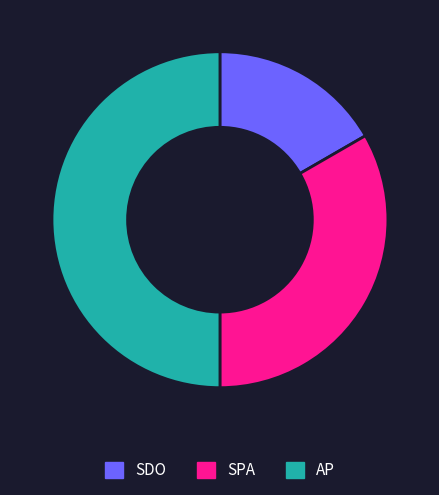

How many slices are in this pie chart?

3